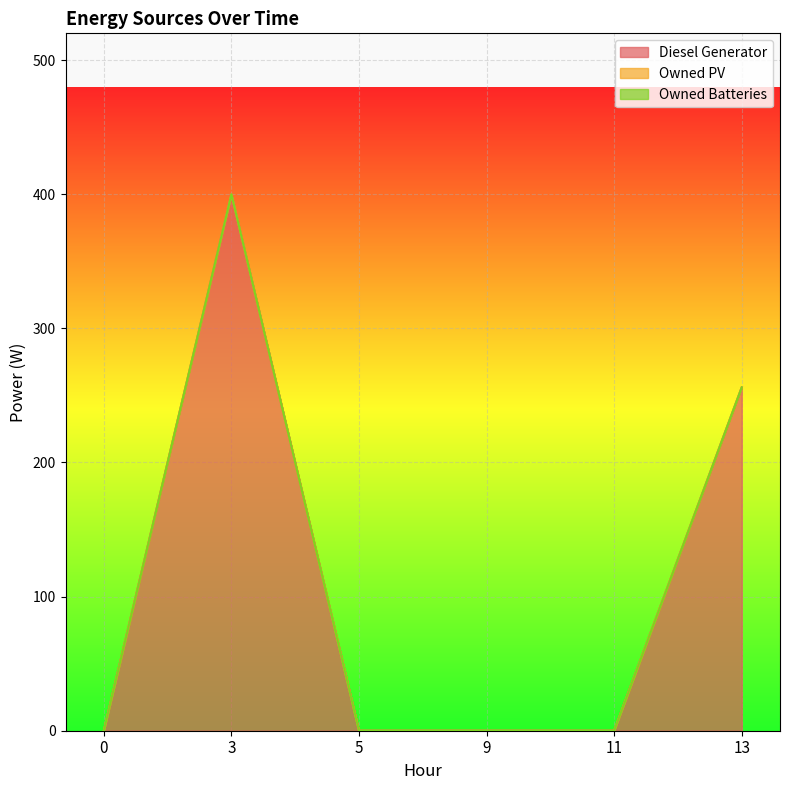

Reading left to right, list all the values displayed in this chart.

Diesel Generator: 0	400	0	0	0	256
Owned PV: 0	0	0	0	0	0
Owned Batteries: 0	0	0	0	0	0